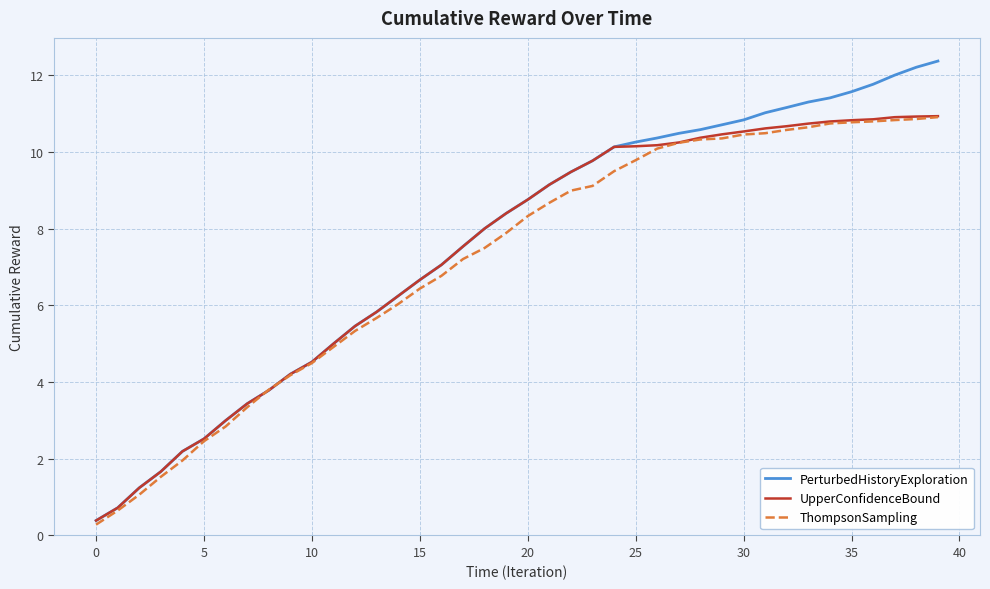

Which series has the largest range (max minus min)?

PerturbedHistoryExploration